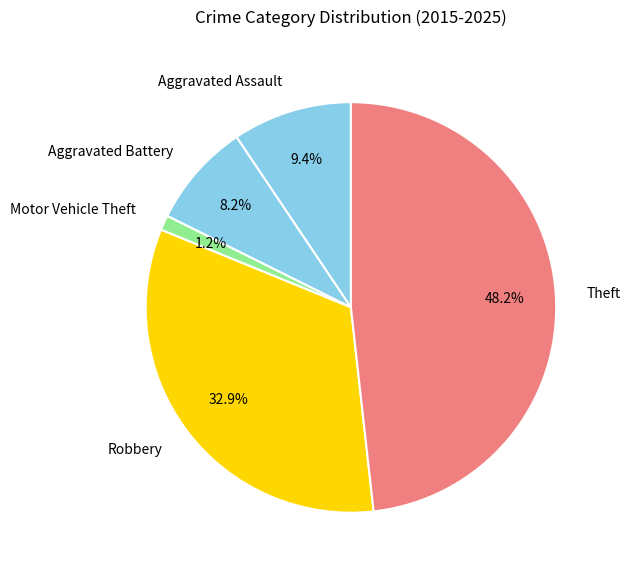

The Theft slice represents 48% of the pie. True or false?

True